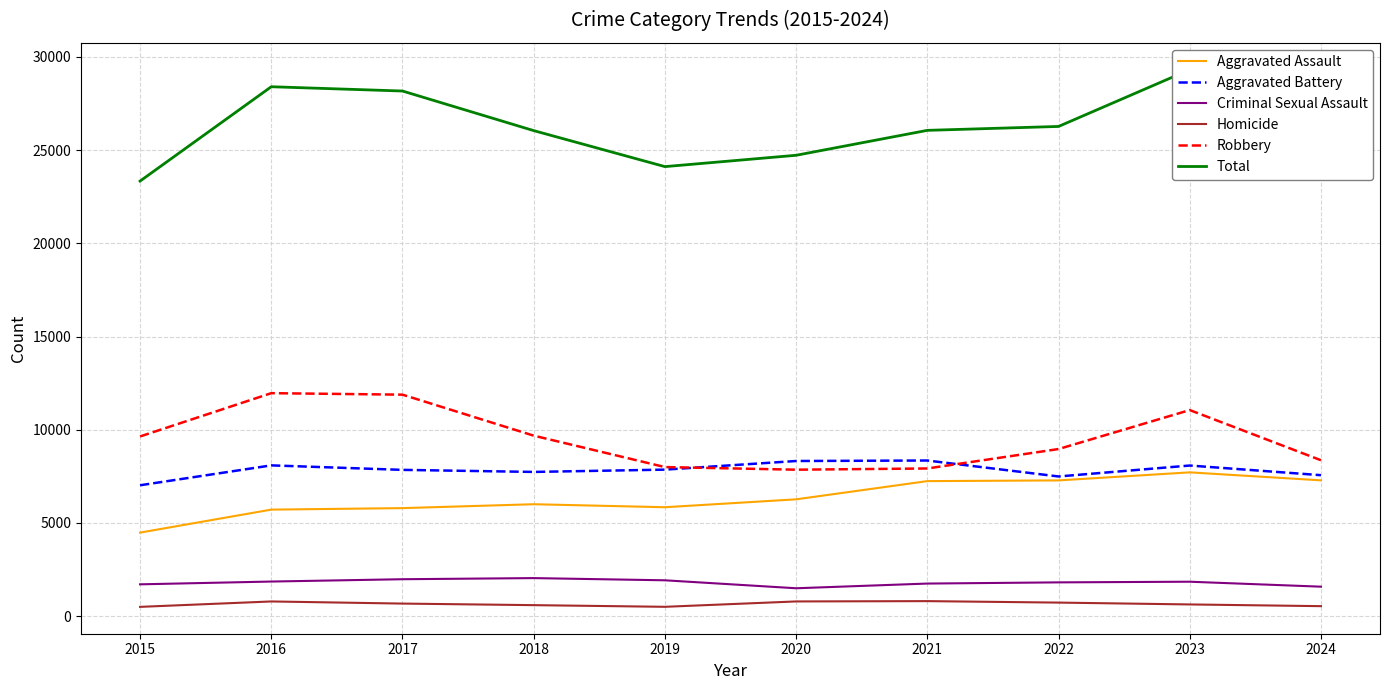

How many data points in Aggravated Battery are above 7858?

4